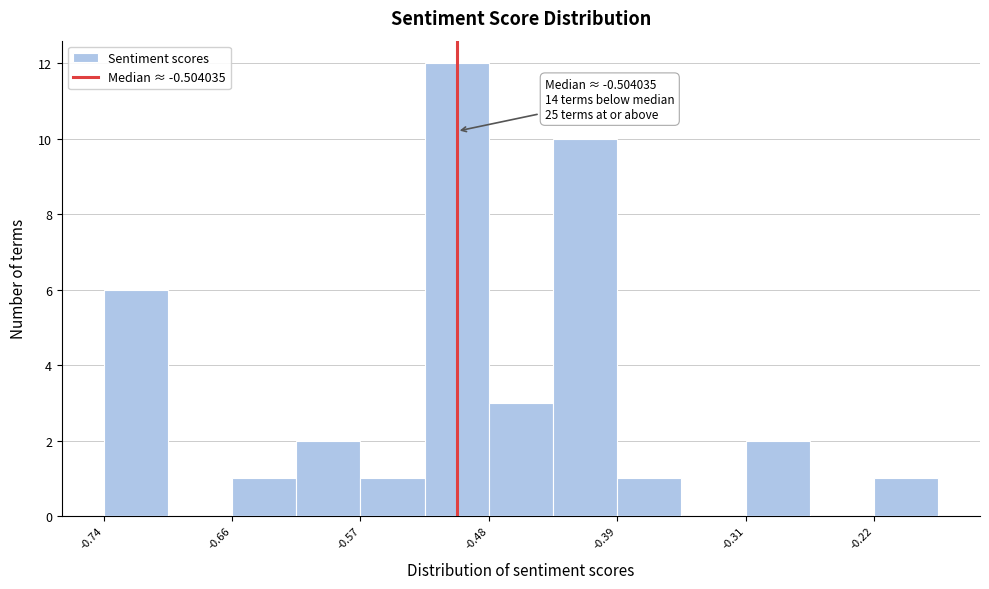

Which range on the x-axis has the tallest bar?

-0.53 to -0.48